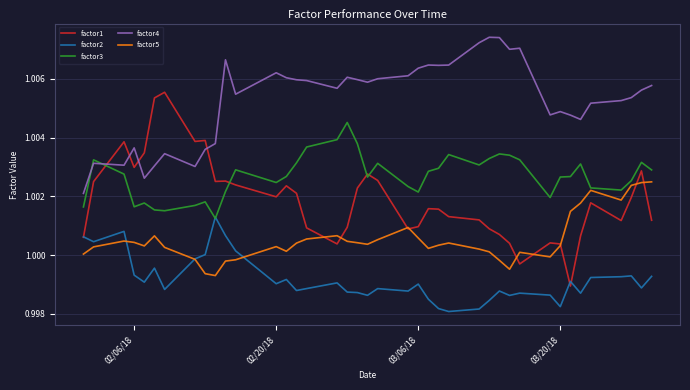

How many times do factor2 and factor5 cross each other?

3